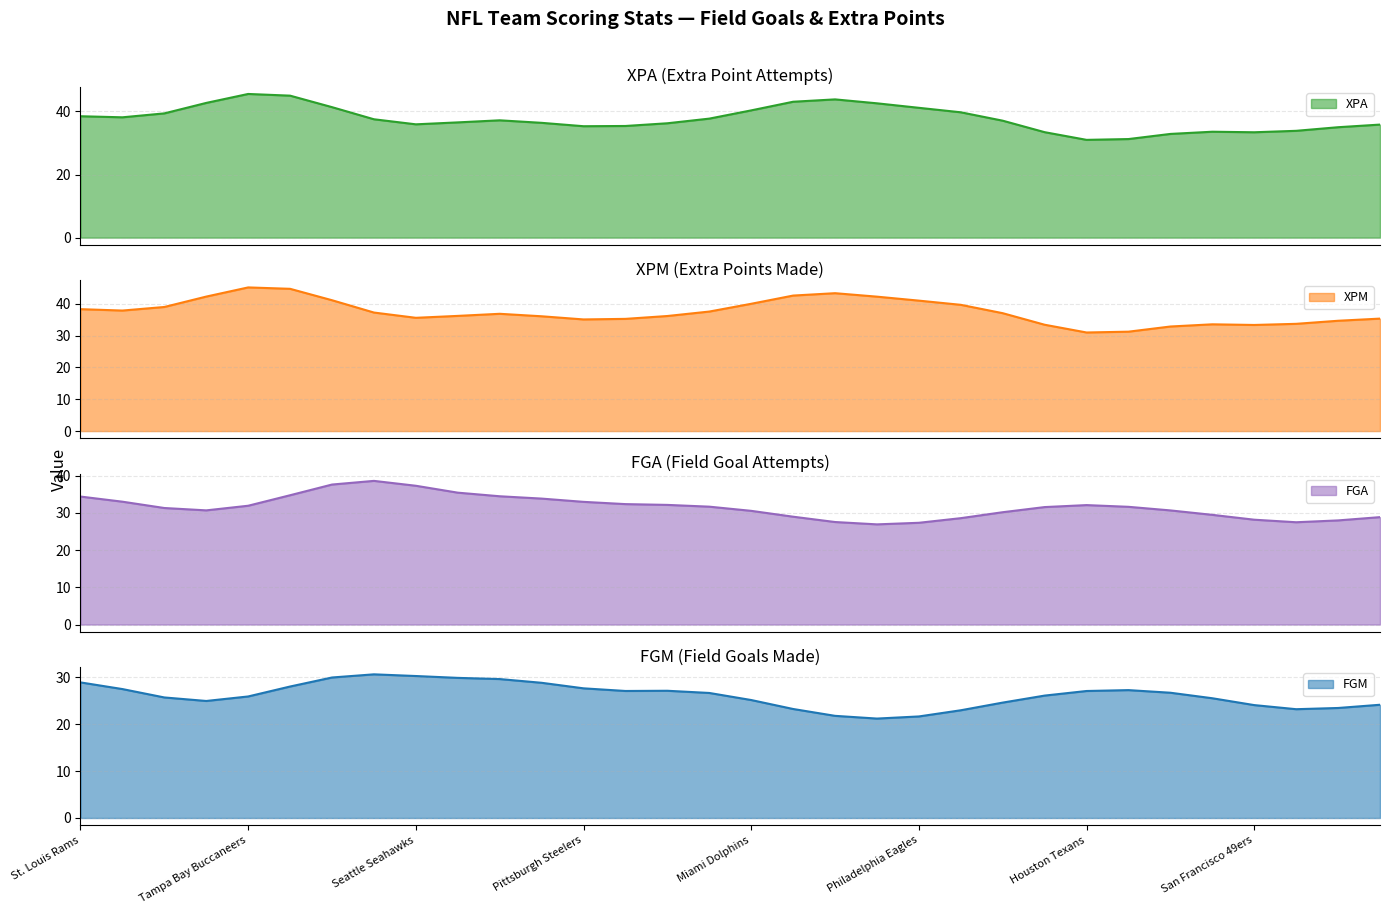

What is the total value across all series at Carolina Panthers?

154